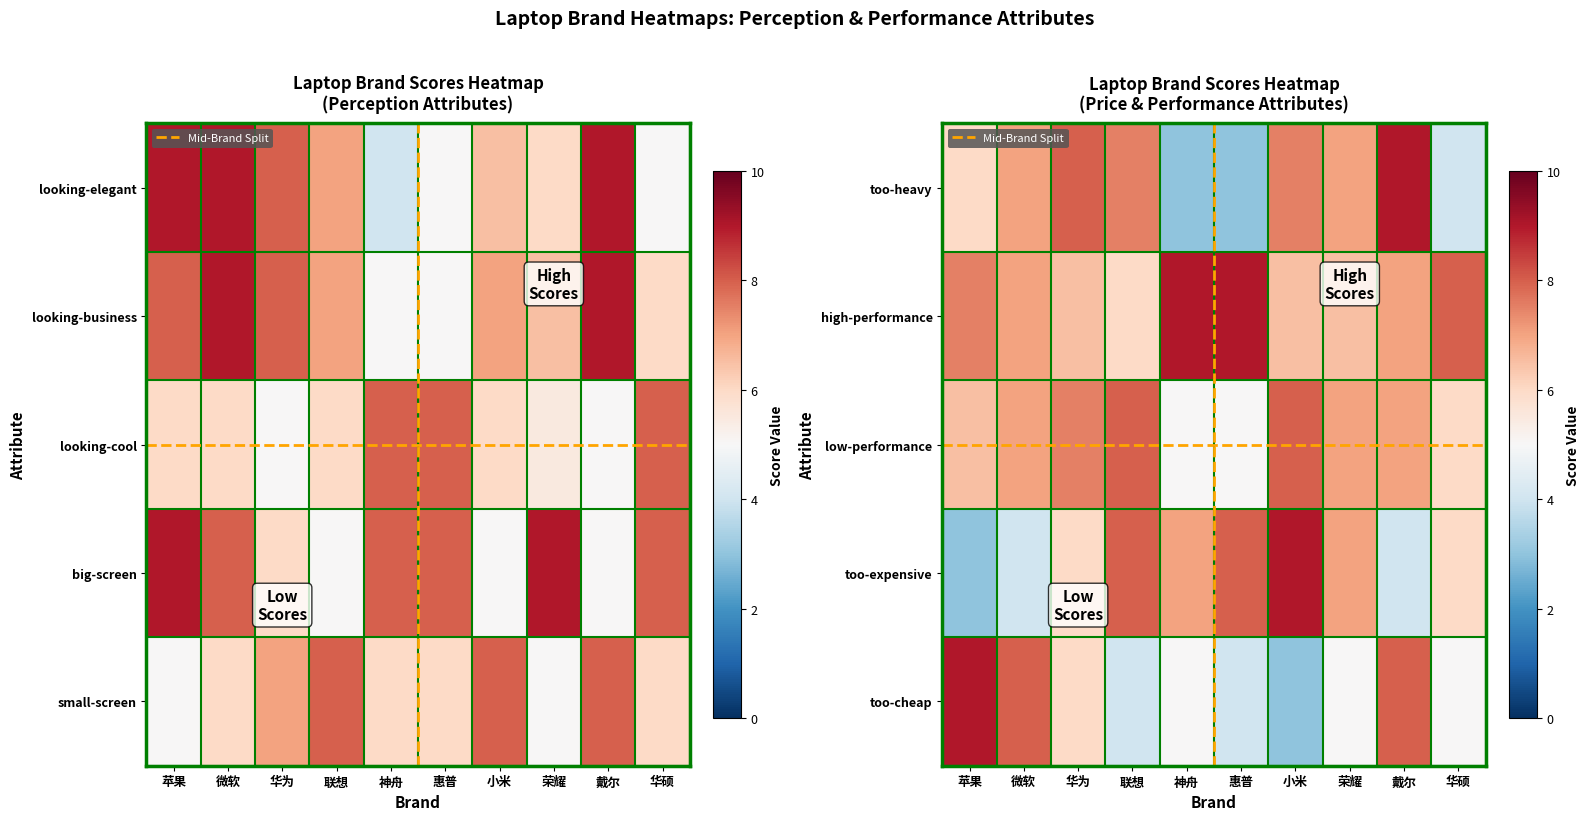

Where does the 荣耀 series first go above 6?

1